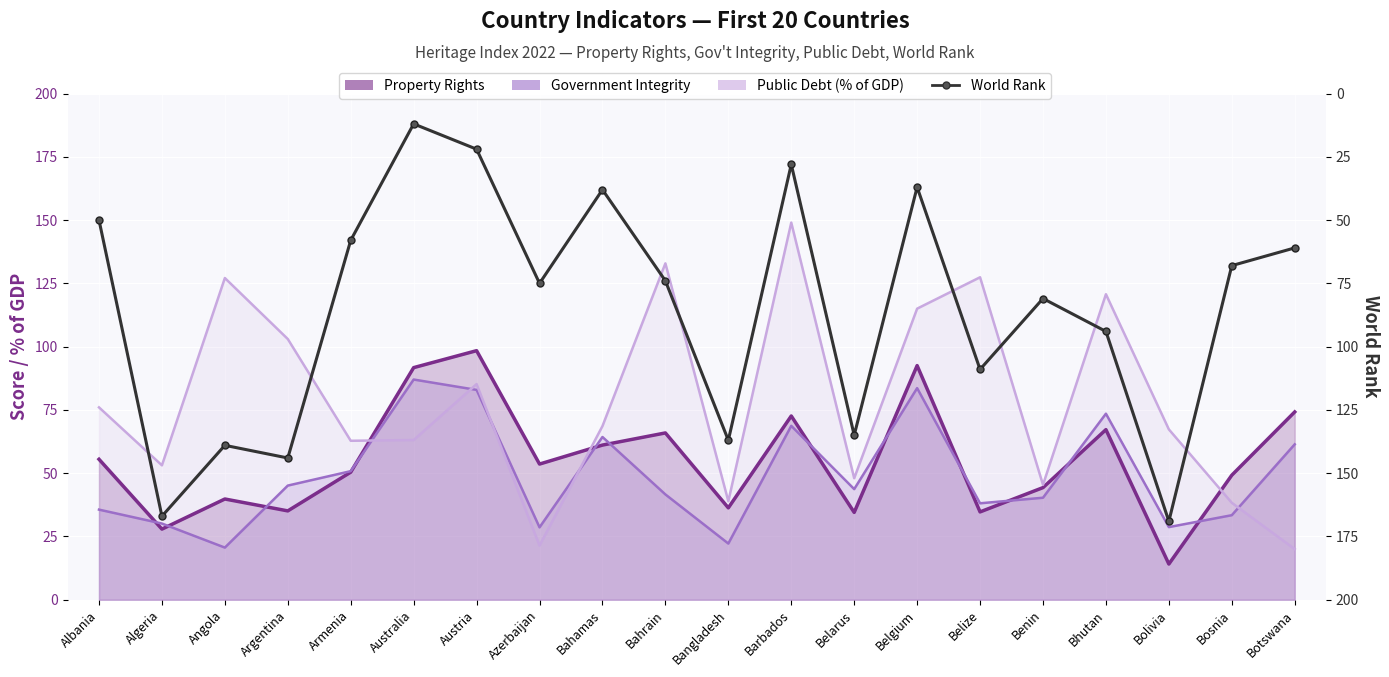

List the series in order of their overall mean, lowest first.

Government Integrity, Property Rights, Public Debt (% of GDP), World Rank